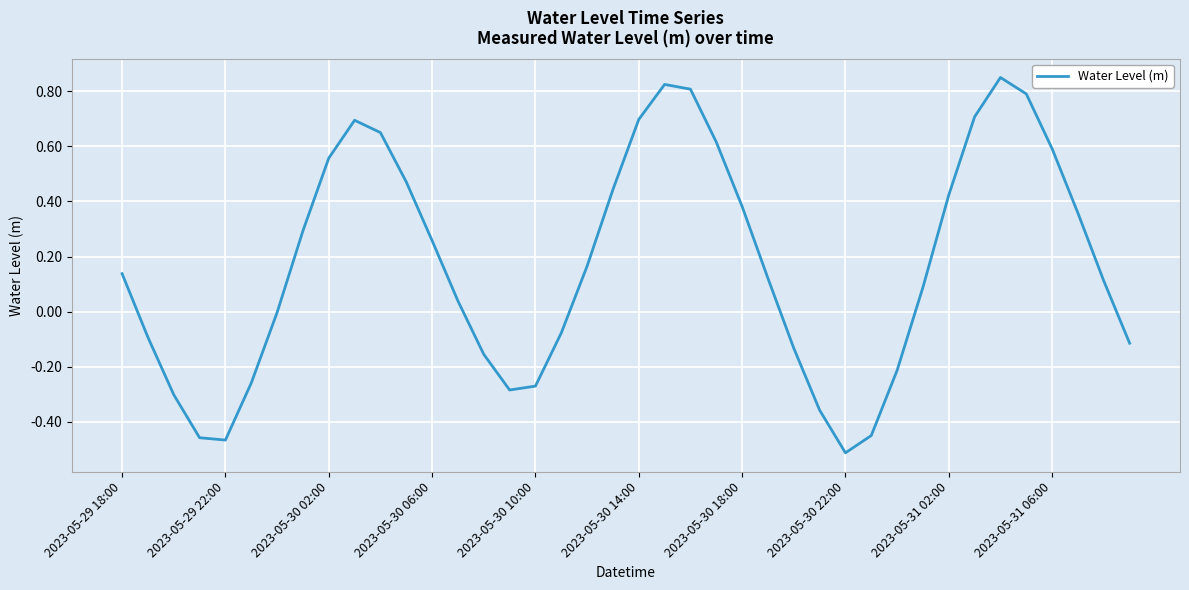

What is the difference between the second highest and second lowest values?

1.3